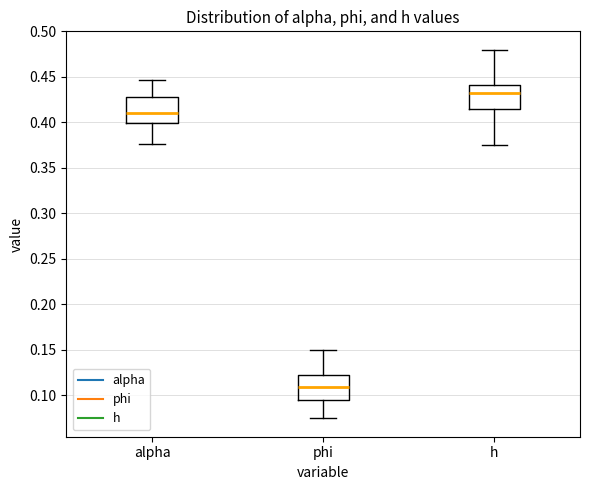

Which box has the lowest median line?

phi